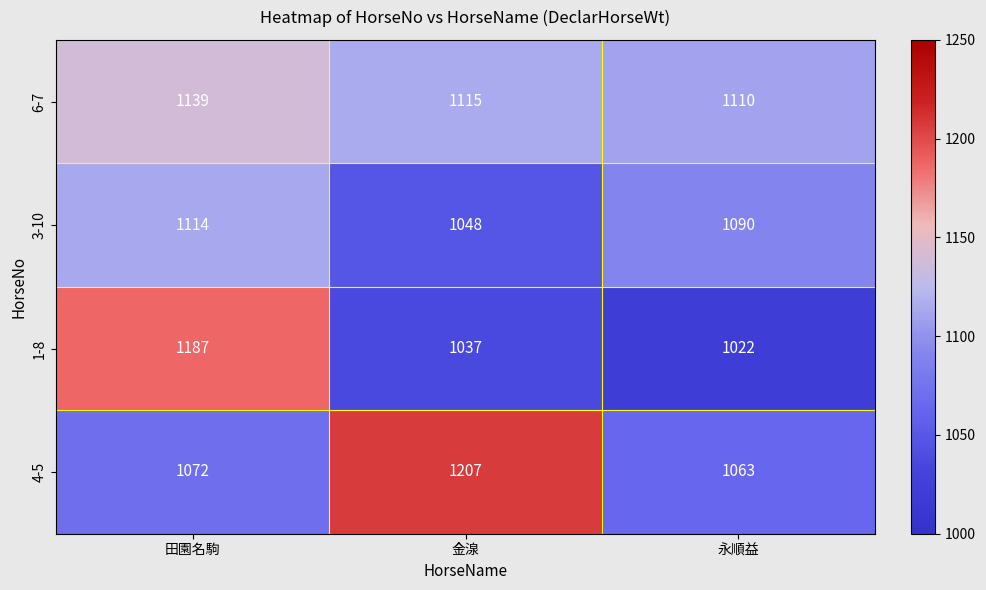

Which series has the widest spread of values?

1-8